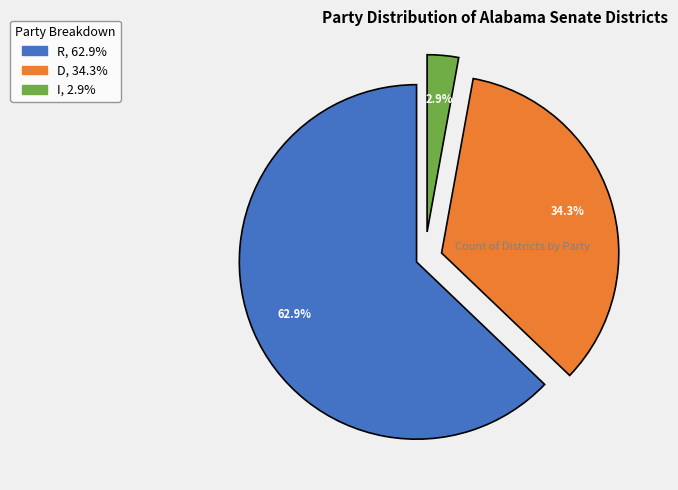

What portion of the pie excludes D?

65.7%